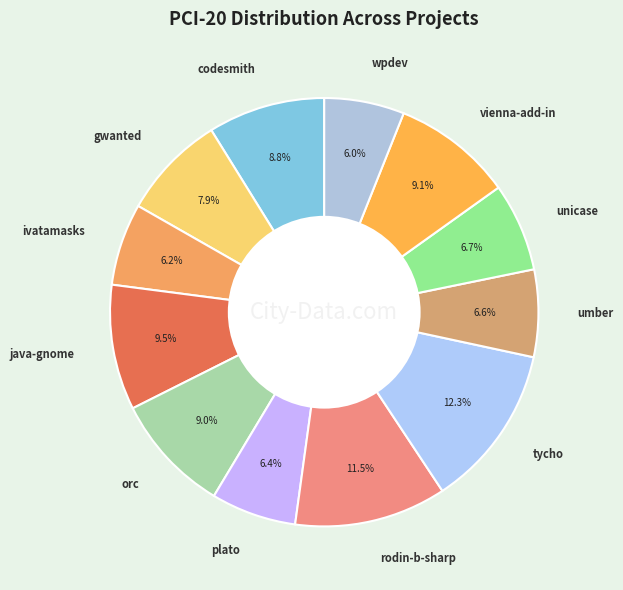

Which slice is the largest?

tycho